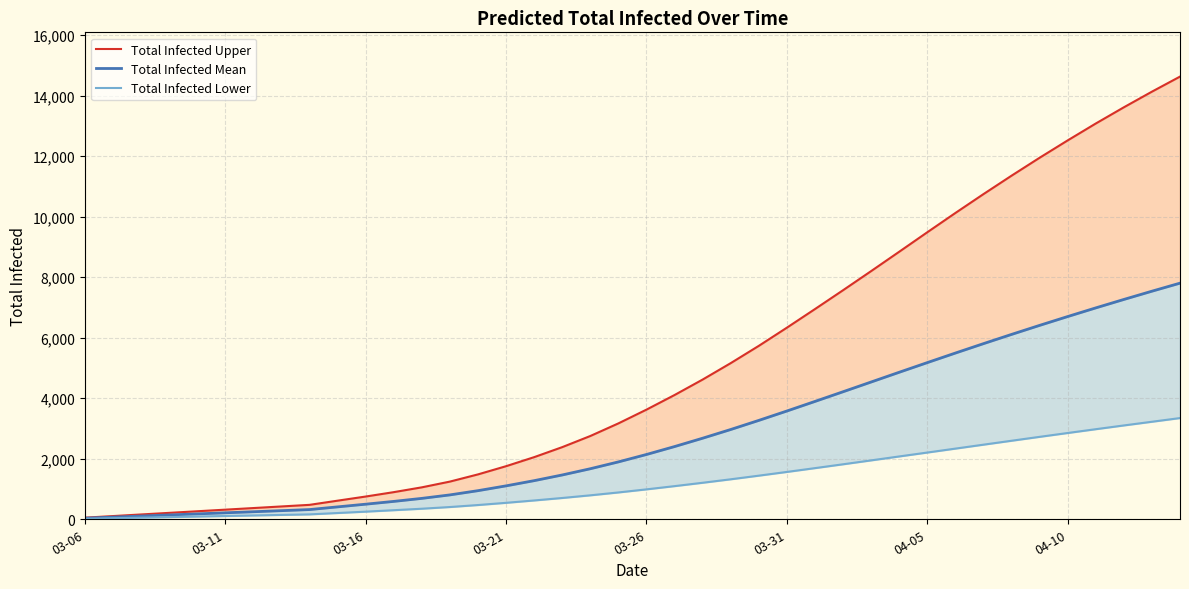

What is the label of the 4th point from the left?

03-21